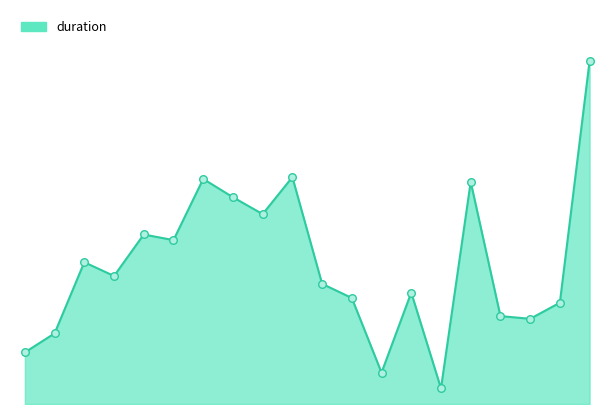

Does the chart have visible grid lines?

No